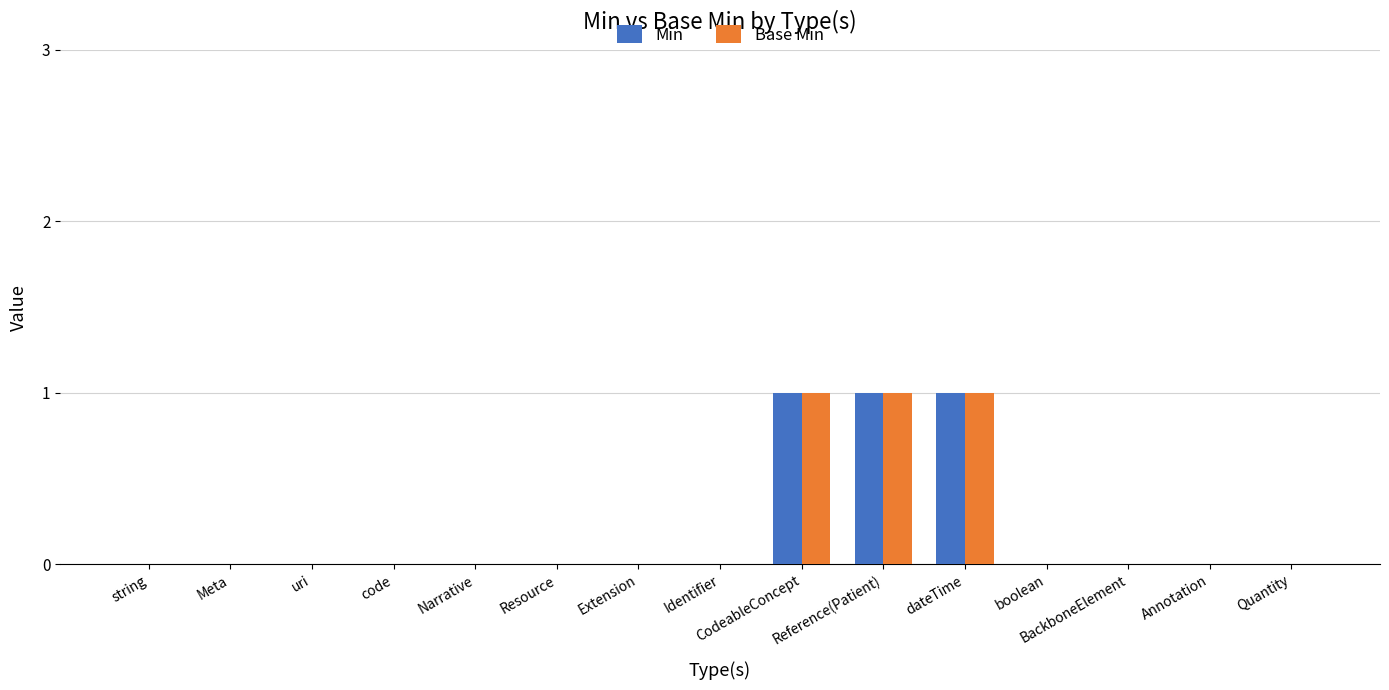

How many data points does each series have?

15